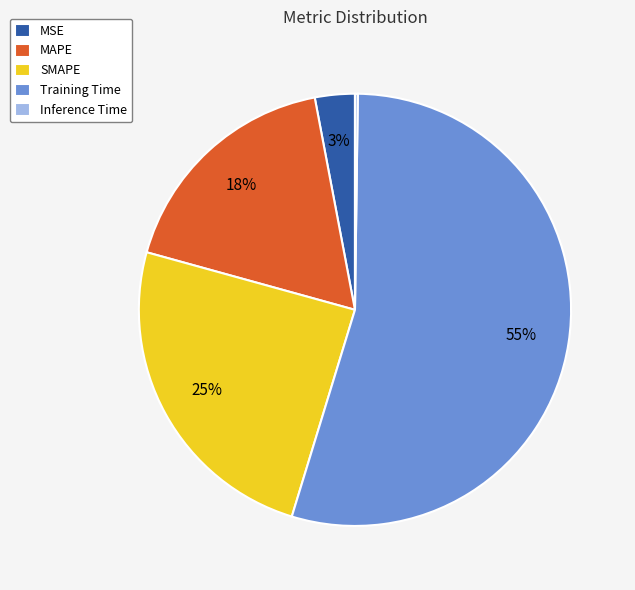

Is the sum of MAPE and MSE greater than half?

No